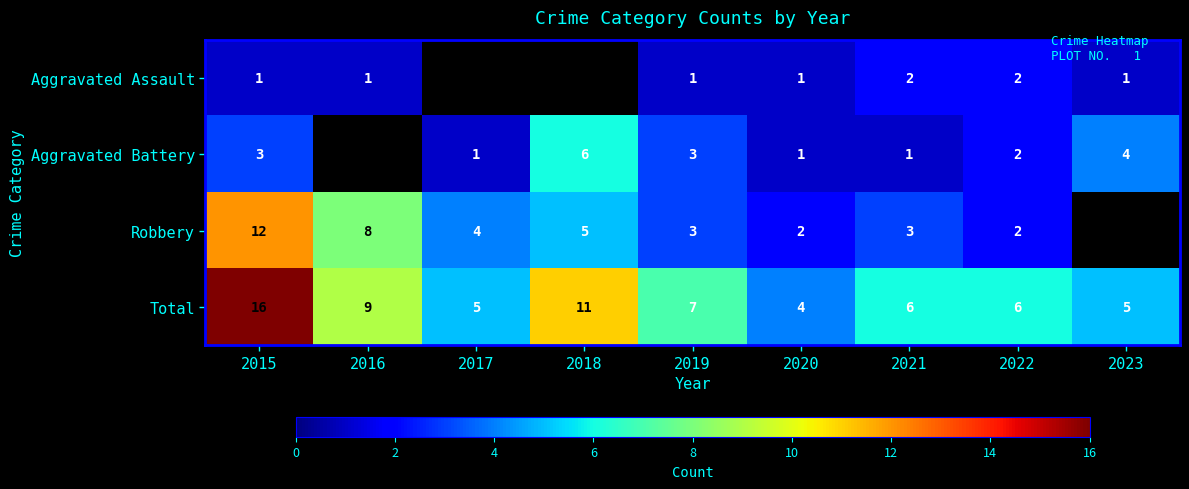

What is the difference between the maximum and second lowest values in the Total series?

11